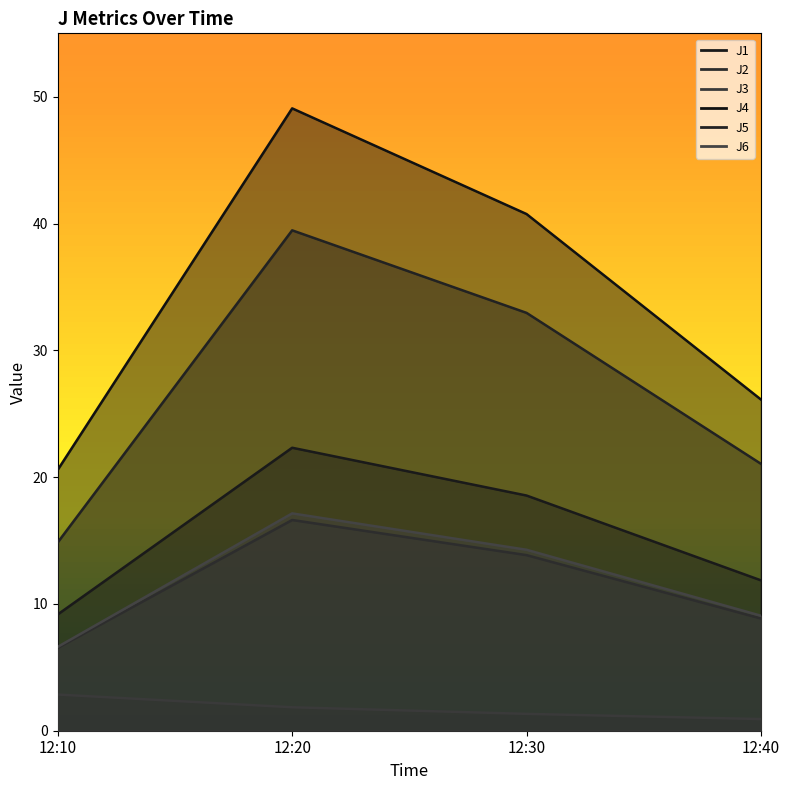

At how many categories does at least one series exceed 16?

4